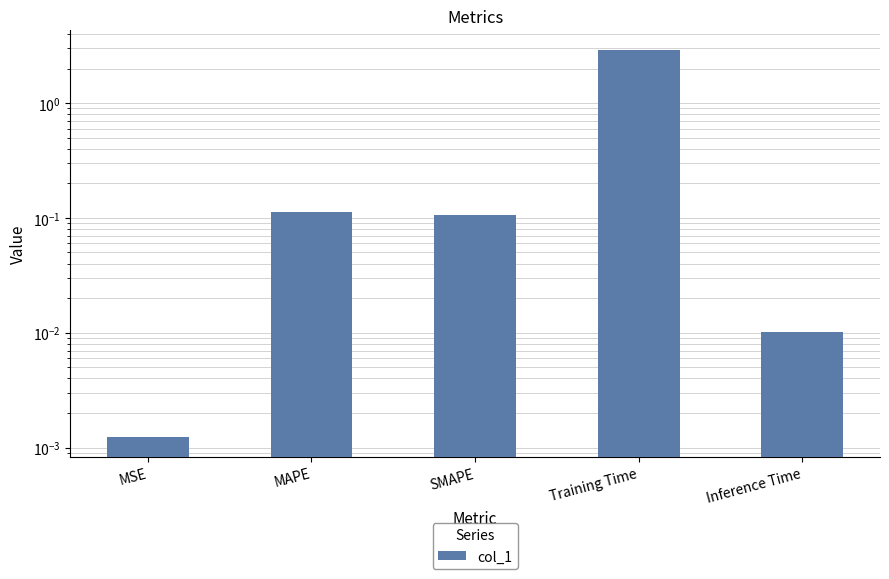

Reading left to right, extract all data points from this chart.

0.0	0.1	0.1	2.9	0.0